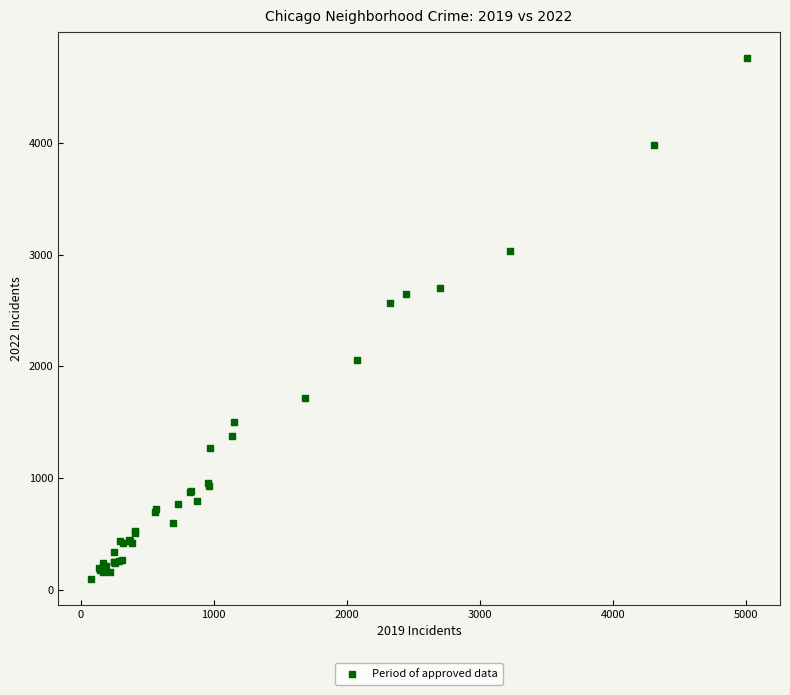

What Y value in the scatter plot is closest to 2430?

2566